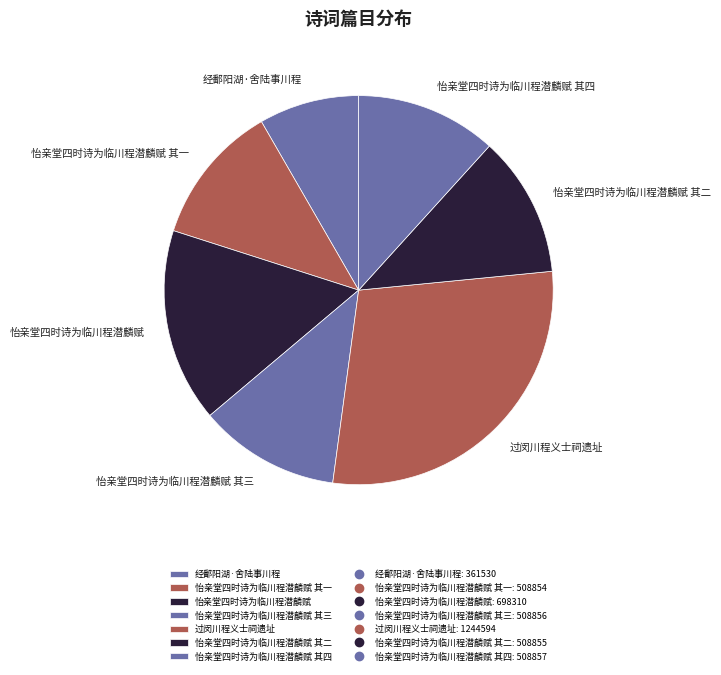

Is the sum of 怡亲堂四时诗为临川程潜麟赋 其二 and 怡亲堂四时诗为临川程潜麟赋 greater than half?

No